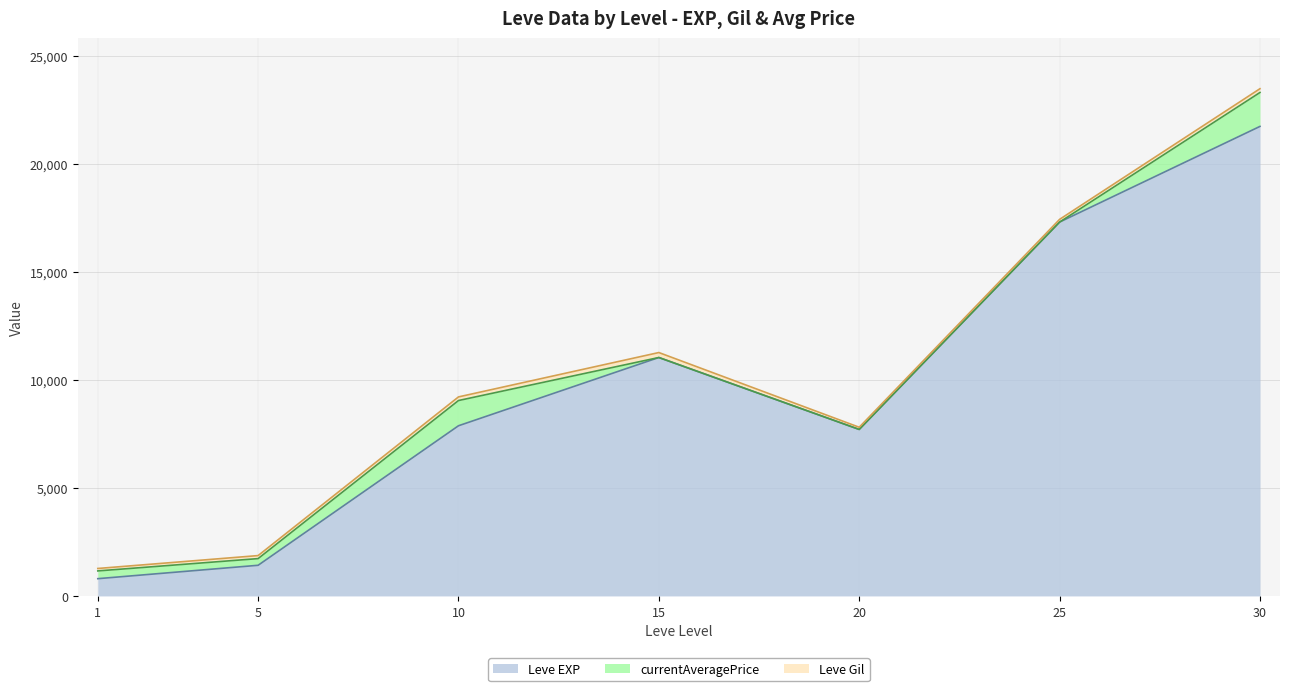

Does the chart display data point markers on the line(s)?

No